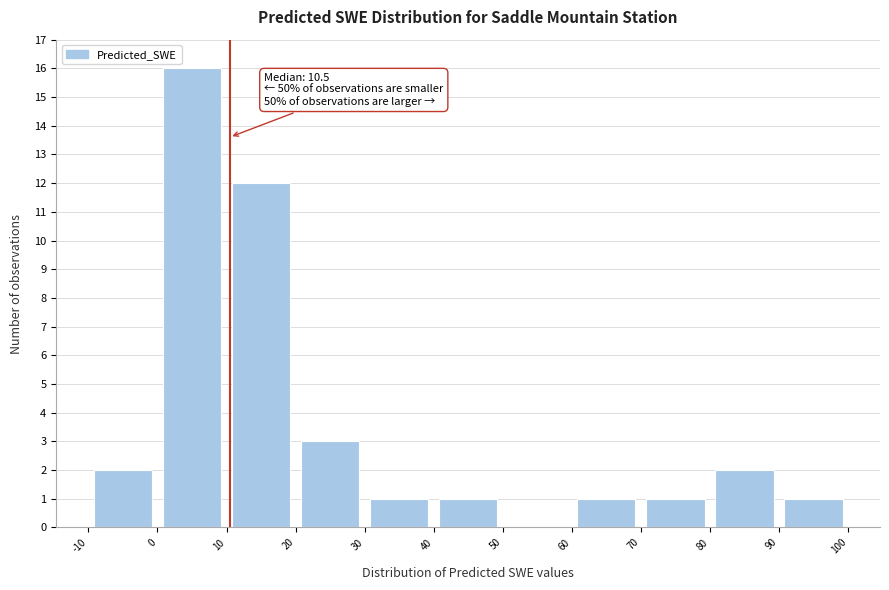

Which range on the x-axis has the tallest bar?

0 to 10